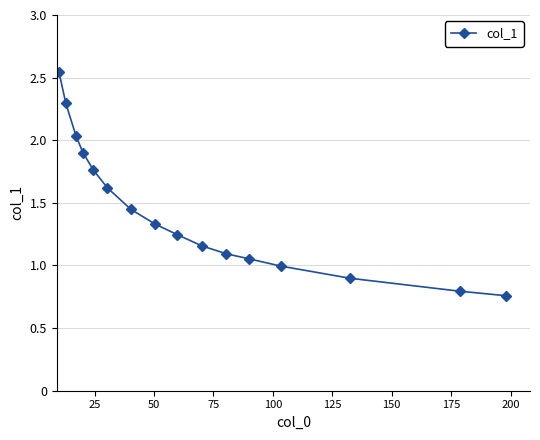

What is the sum of all values?

22.9